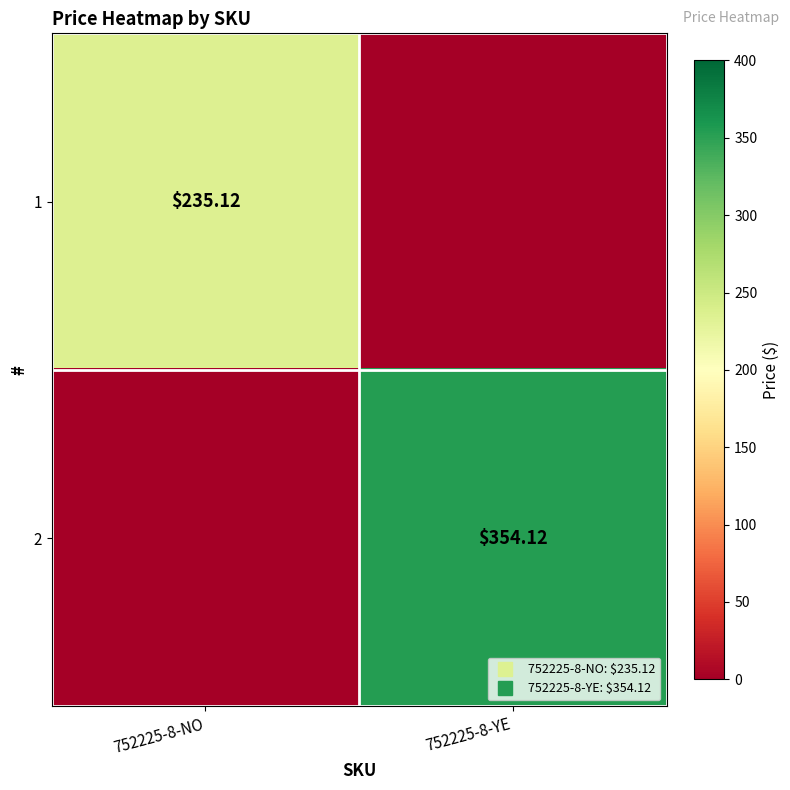

What is the difference between the highest and lowest values at 752225-8-YE?

354.1